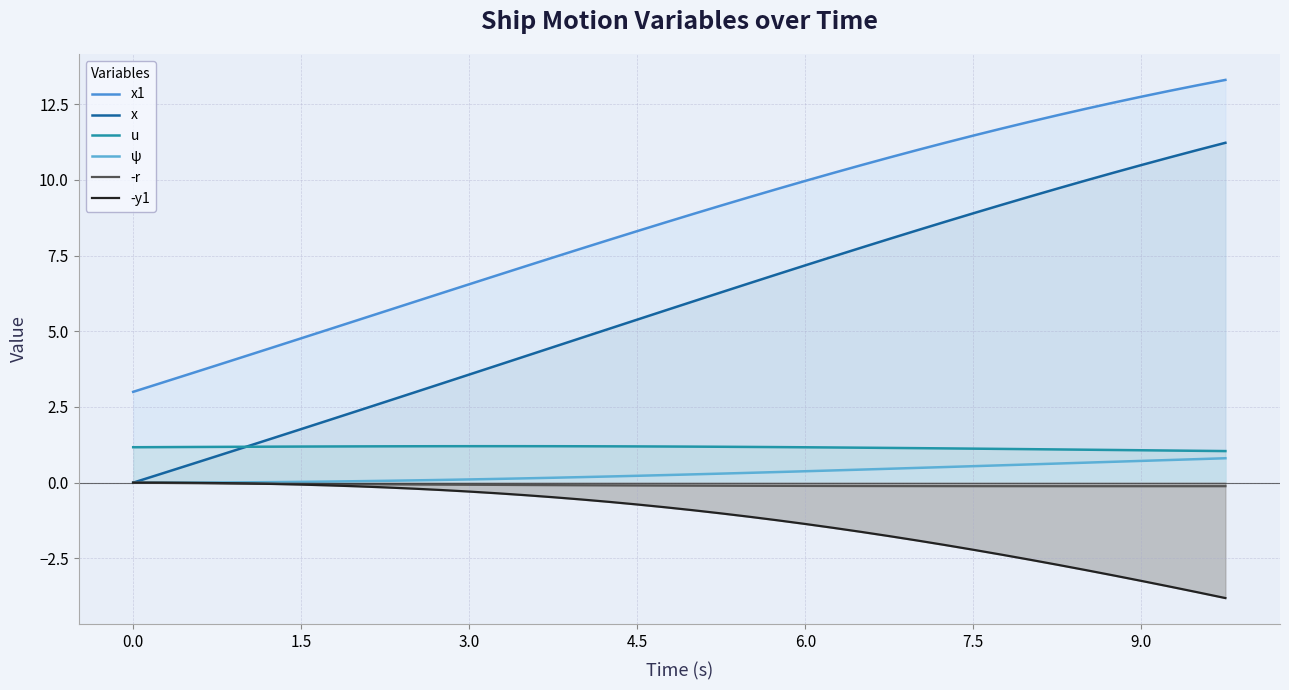

Count the number of data series in this chart.

6